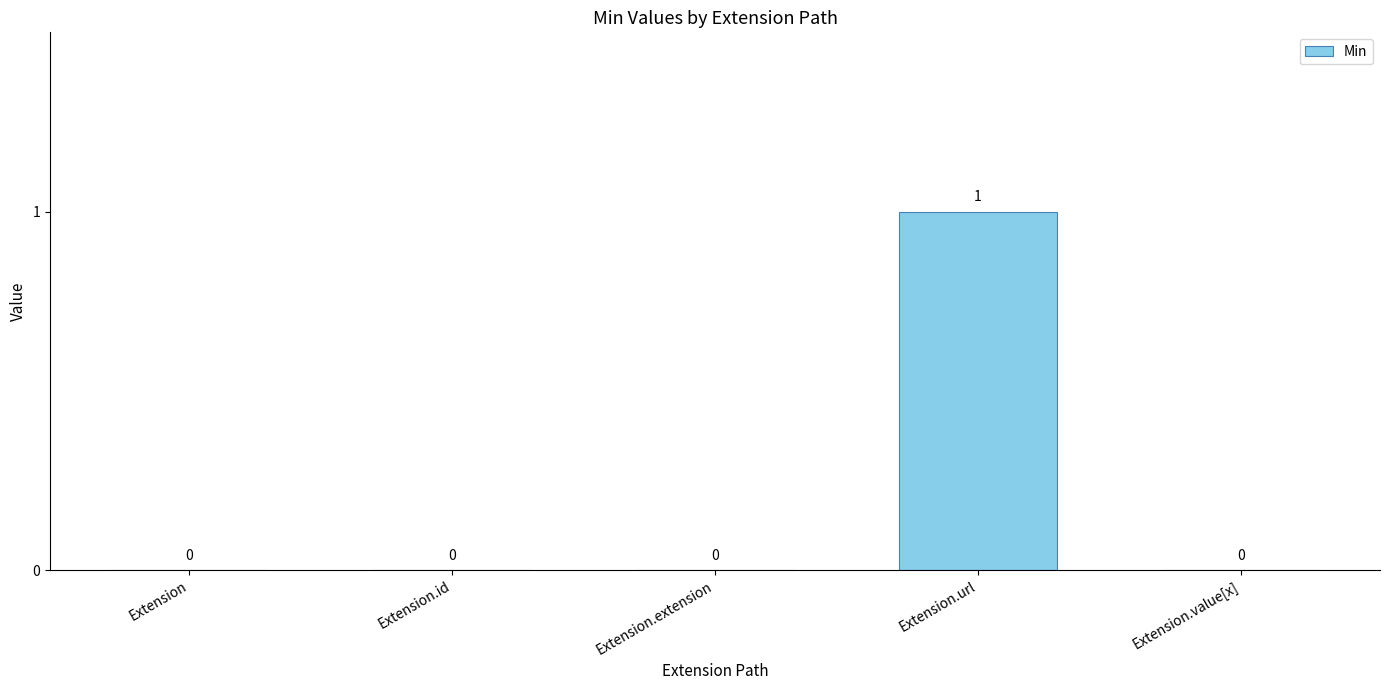

What is the change in value from Extension.extension to Extension.url?

+1